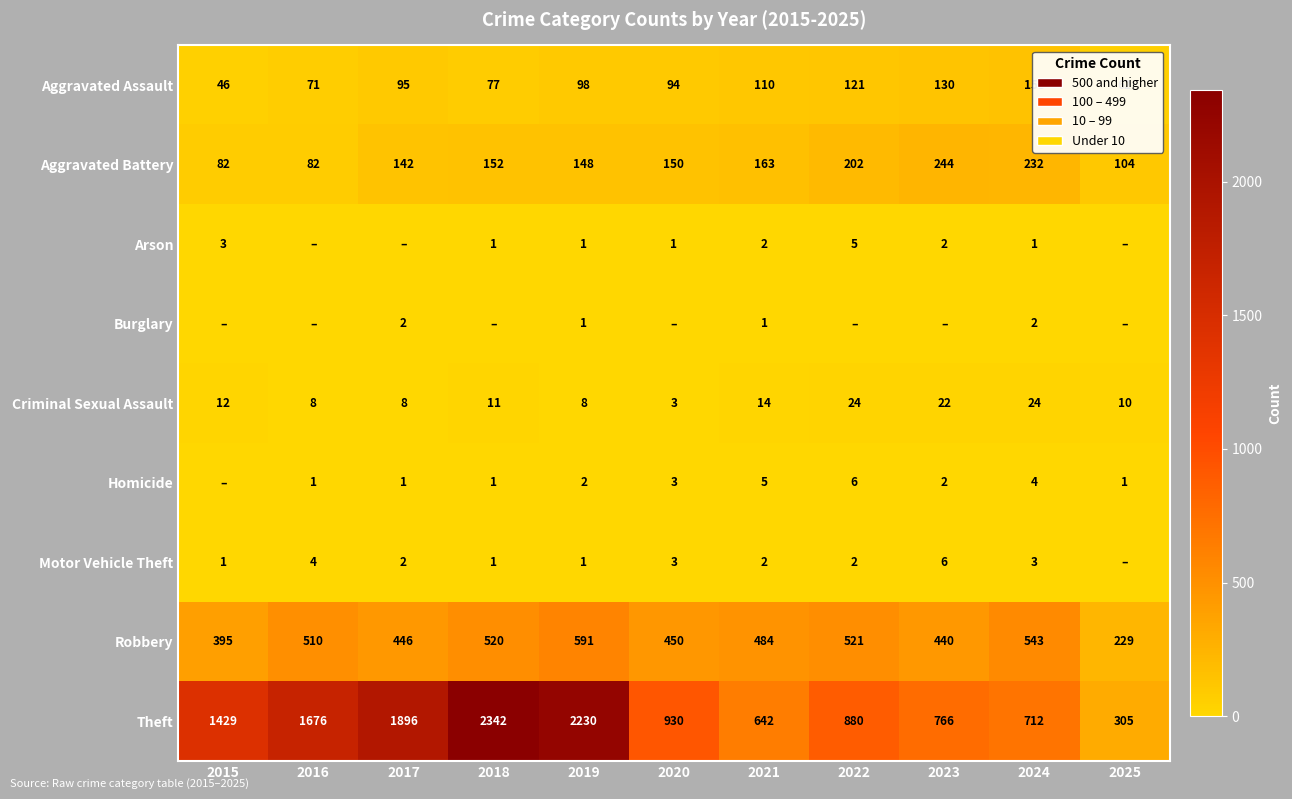

At 2024, list the series in order from smallest to largest.

Arson, Burglary, Motor Vehicle Theft, Homicide, Criminal Sexual Assault, Aggravated Assault, Aggravated Battery, Robbery, Theft